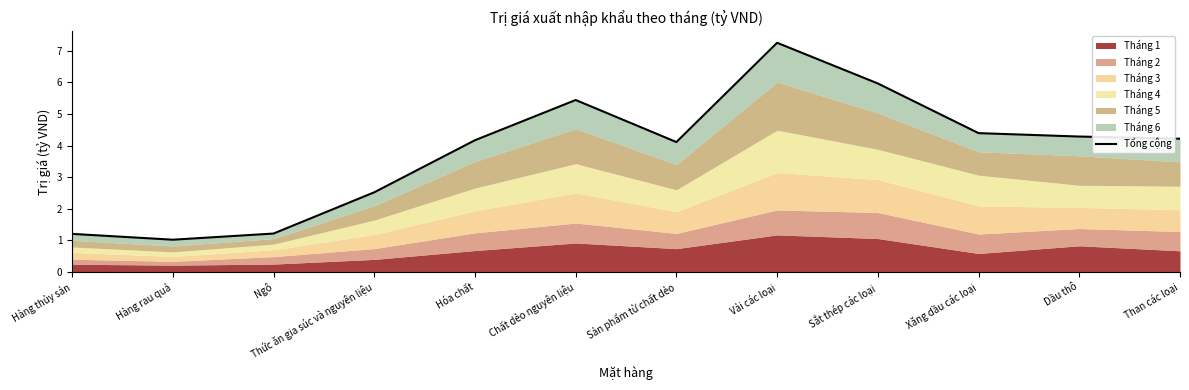

Which has a higher value, Chất dẻo nguyên liệu or Dầu thô?

Chất dẻo nguyên liệu